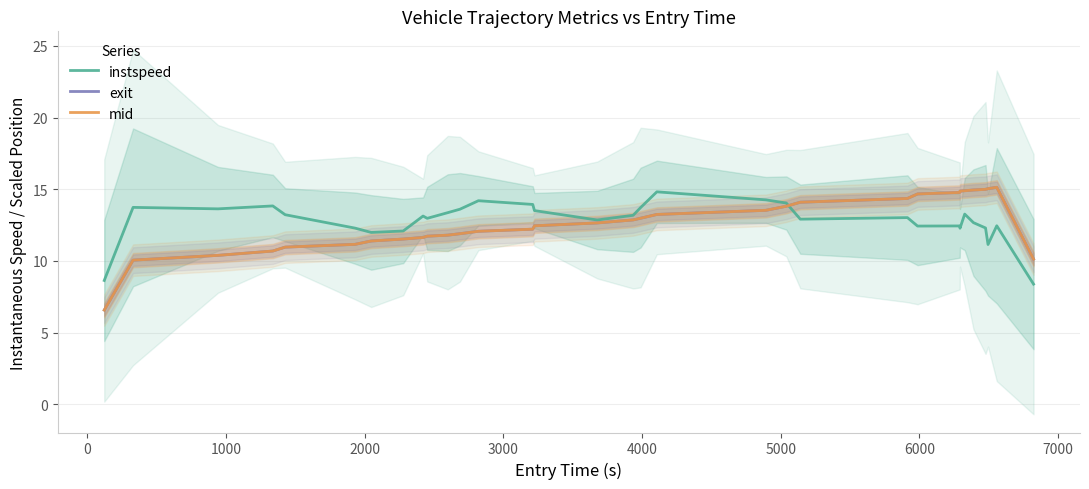

Count the number of data series in this chart.

3